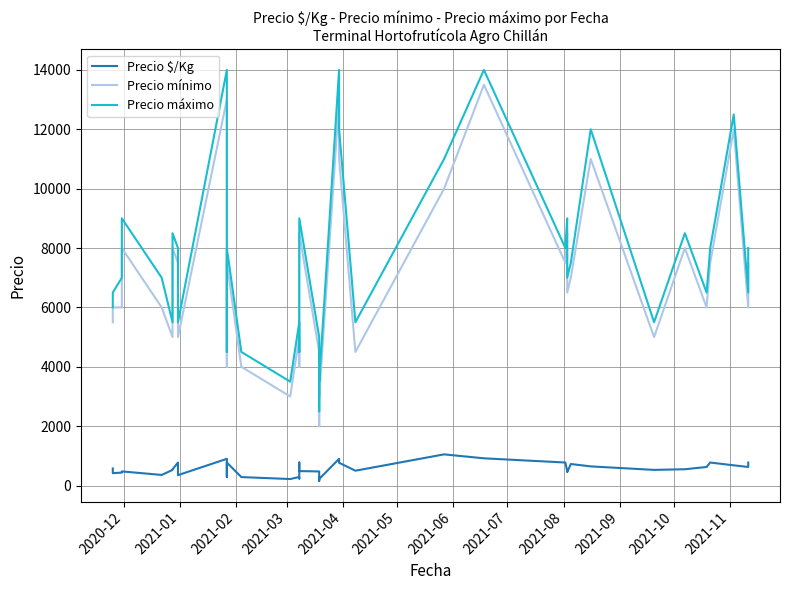

At how many categories does at least one series exceed 4471?

37